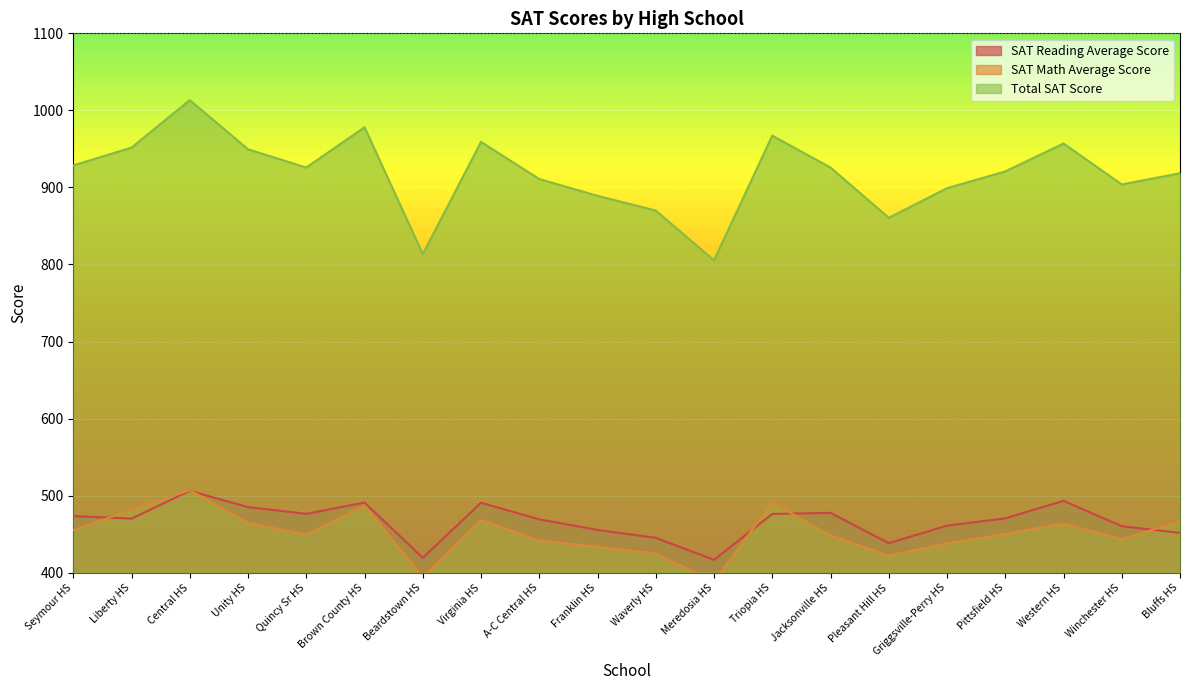

True or false: SAT Math Average Score and Total SAT Score intersect in this chart.

False